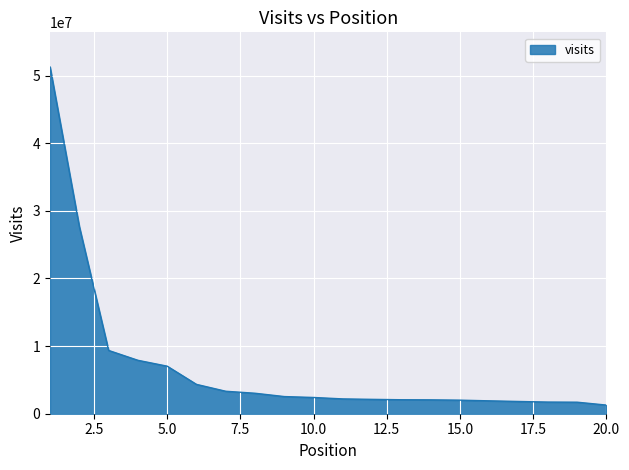

What is the maximum value shown in the chart?

51279792